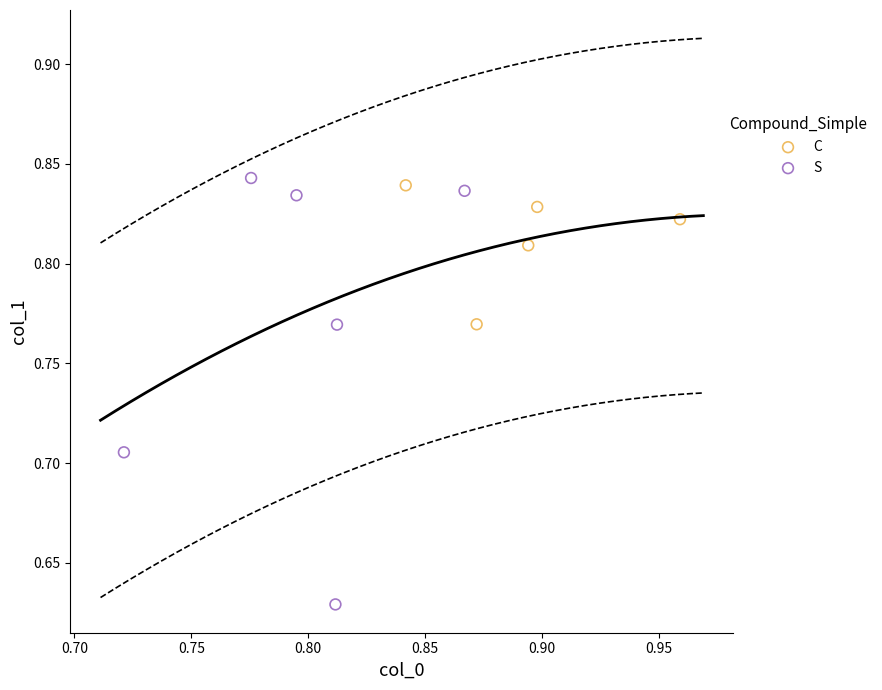

Which series has the largest Y range (max minus min)?

S